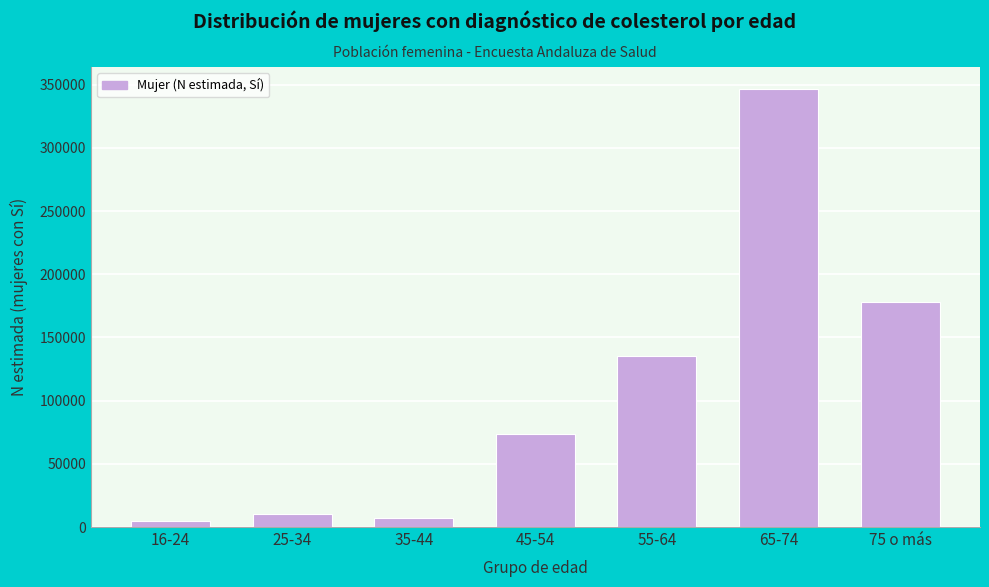

Reading left to right, list all the values displayed in this chart.

4935	10520	6906	73690	135509	346632	178127